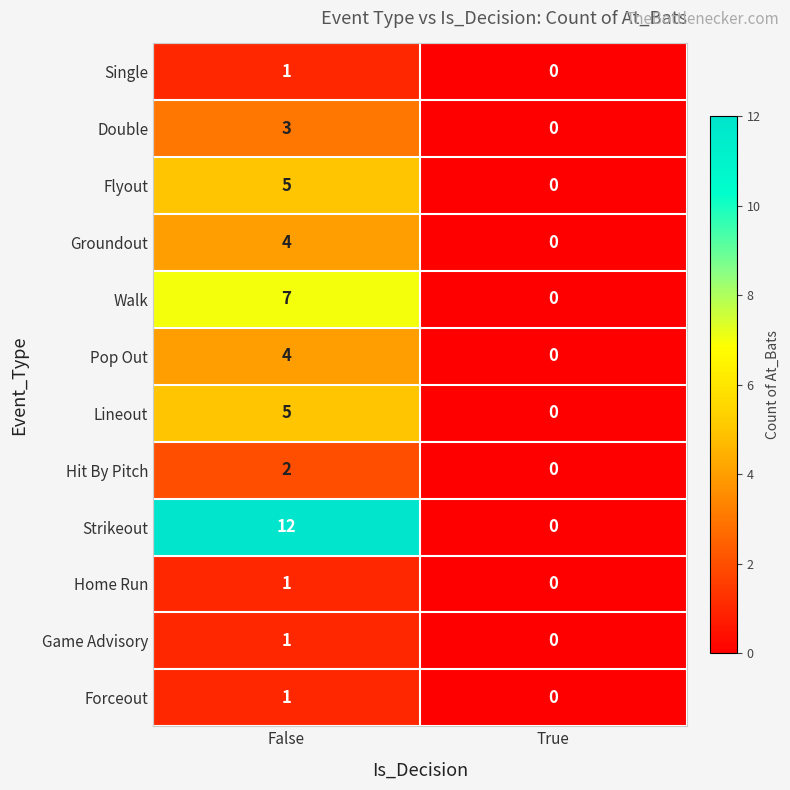

Between False and True, which series saw the biggest shift?

Strikeout